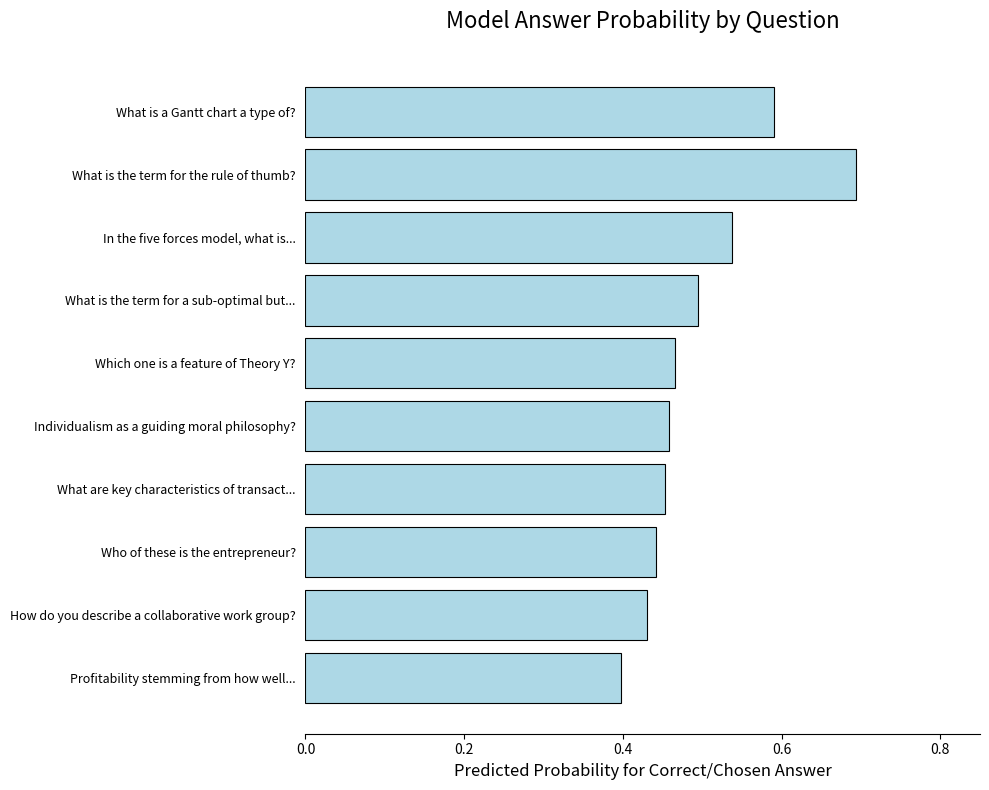

What is the sum of all values?

5.0